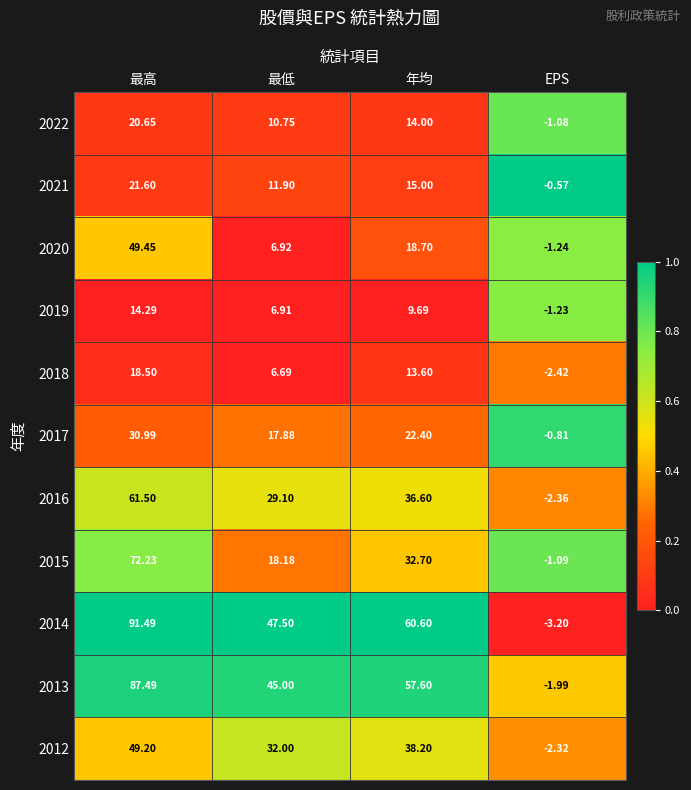

At which category is the sum across all series the highest?

最高